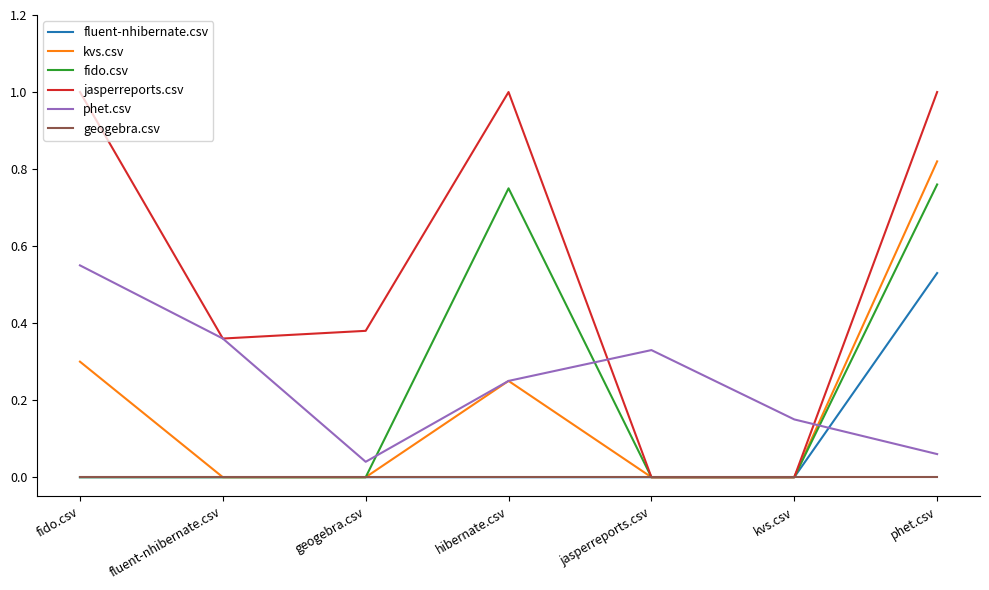

At phet.csv, list the series in order from smallest to largest.

geogebra.csv, phet.csv, fluent-nhibernate.csv, fido.csv, kvs.csv, jasperreports.csv